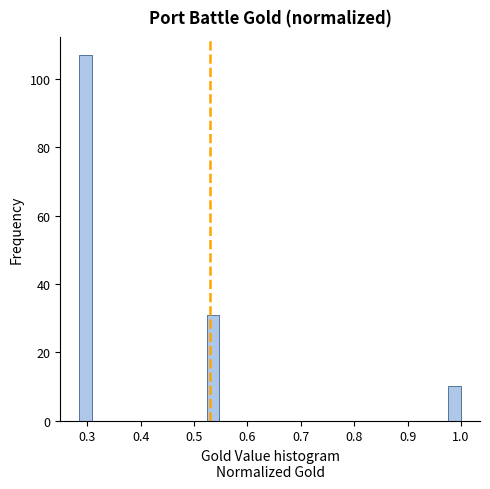

Around what value on the x-axis is the tallest bar? Give the approximate position of its centre, as read against the axis.

0.30